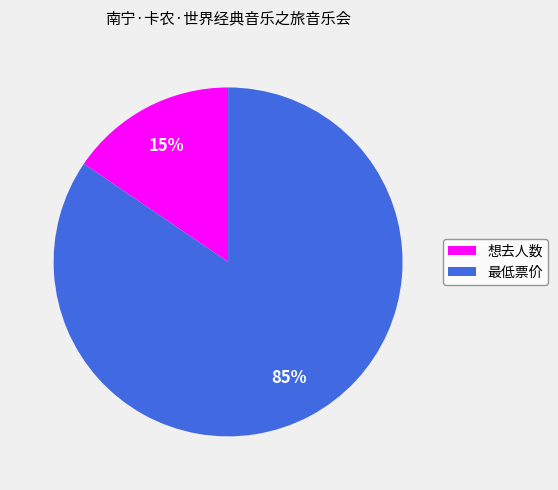

Rank the categories by value from lowest to highest.

想去人数, 最低票价